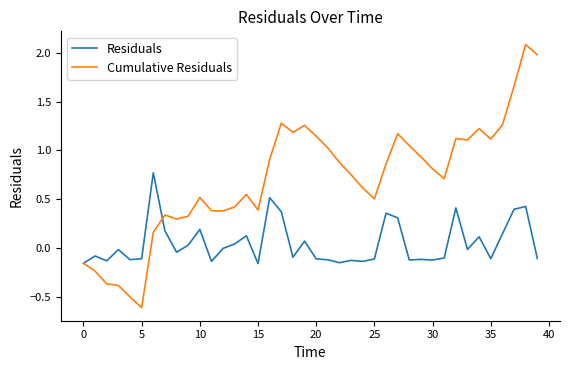

What is the maximum value shown in the chart?

2.1